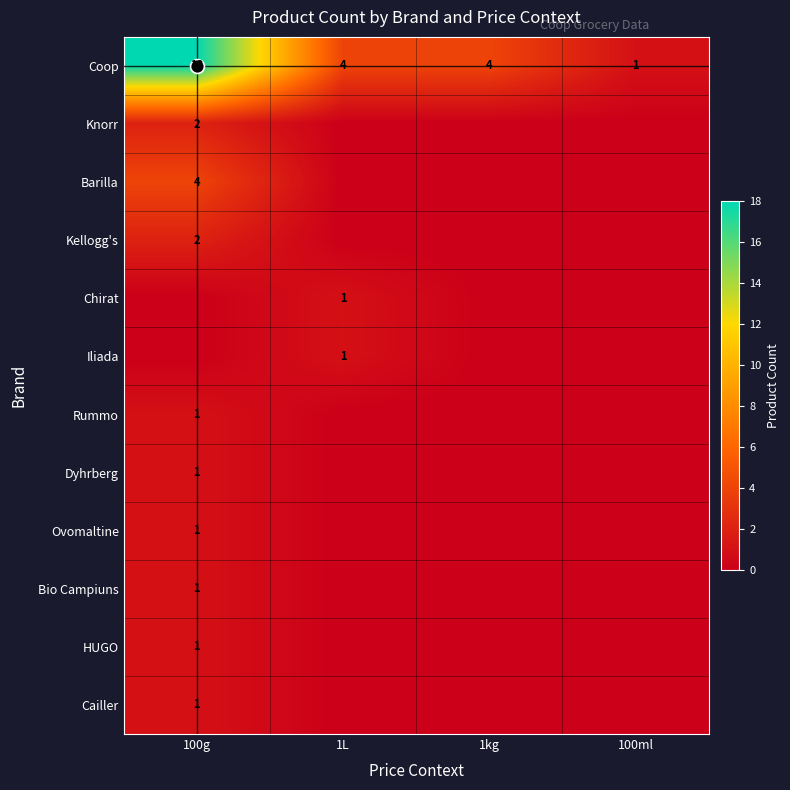

What is the sum of all Ovomaltine values?

1